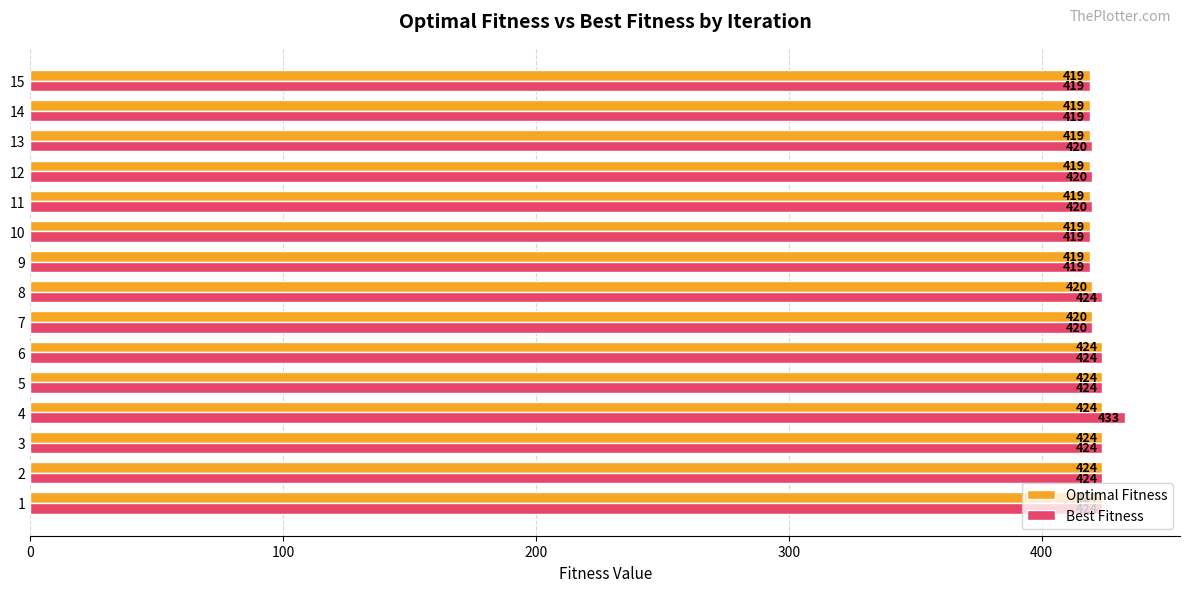

Is the value of Best Fitness at 6 greater than the value of Optimal Fitness at 14?

Yes